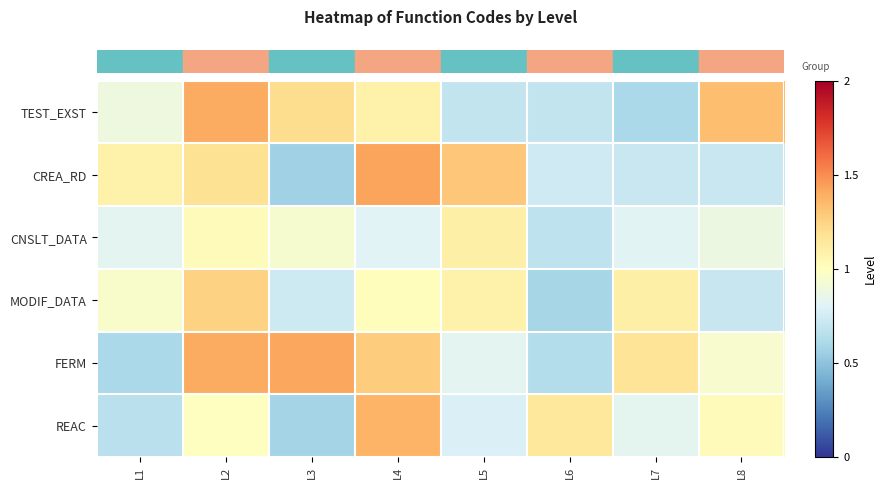

How many data points does each series have?

8